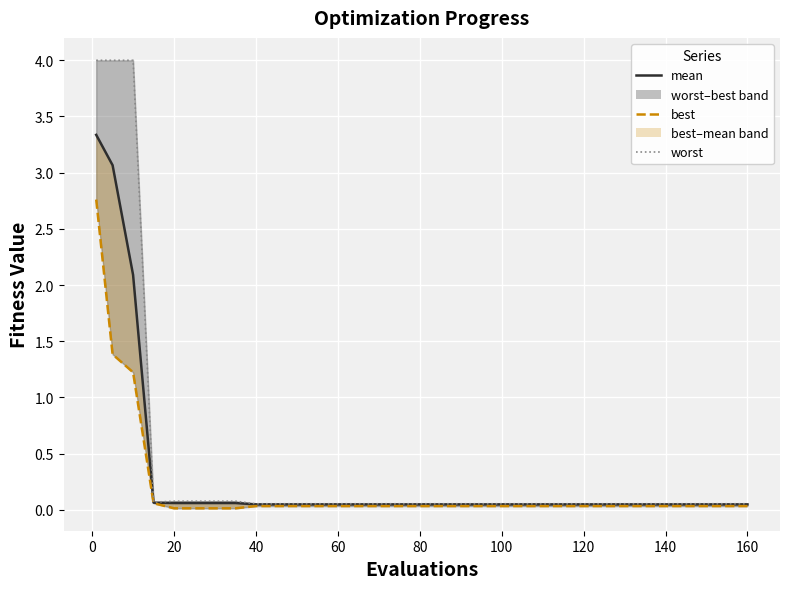

True or false: mean and best cross at least once.

False